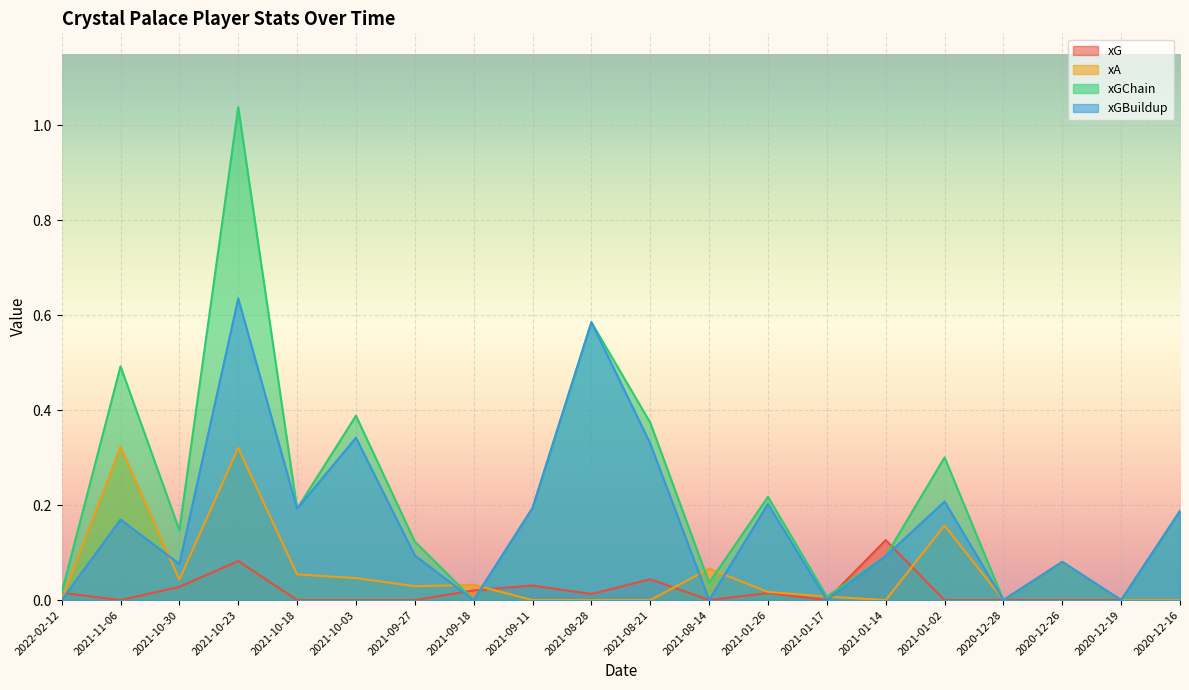

What is the value of the xA point at the 2nd from the left?

0.3